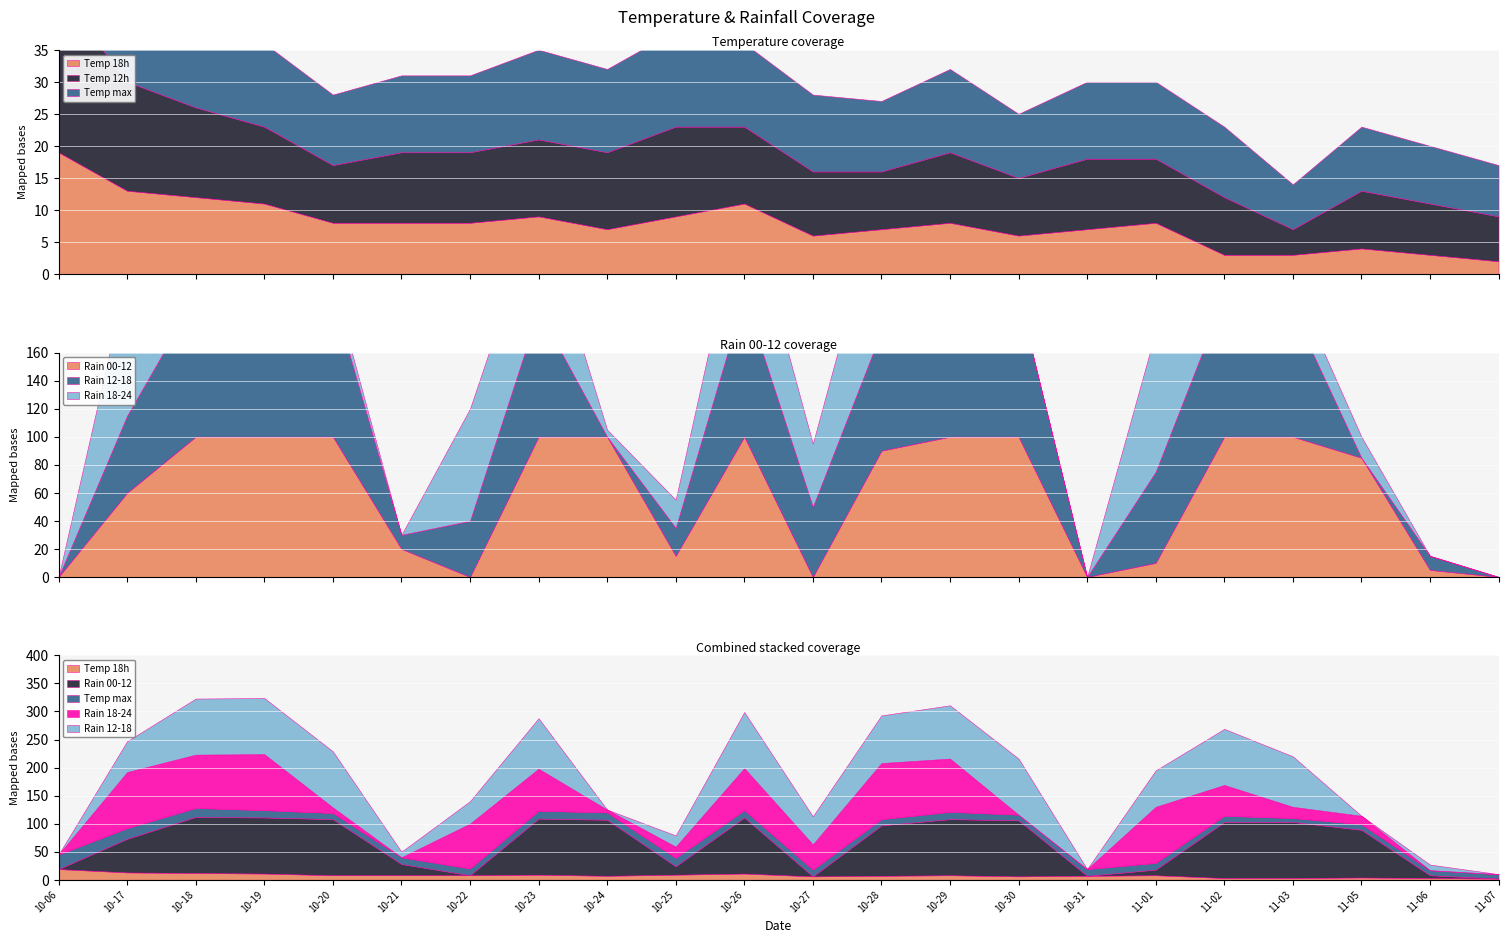

The temp_12 series shows 11 at 2023-10-31. True or false?

True